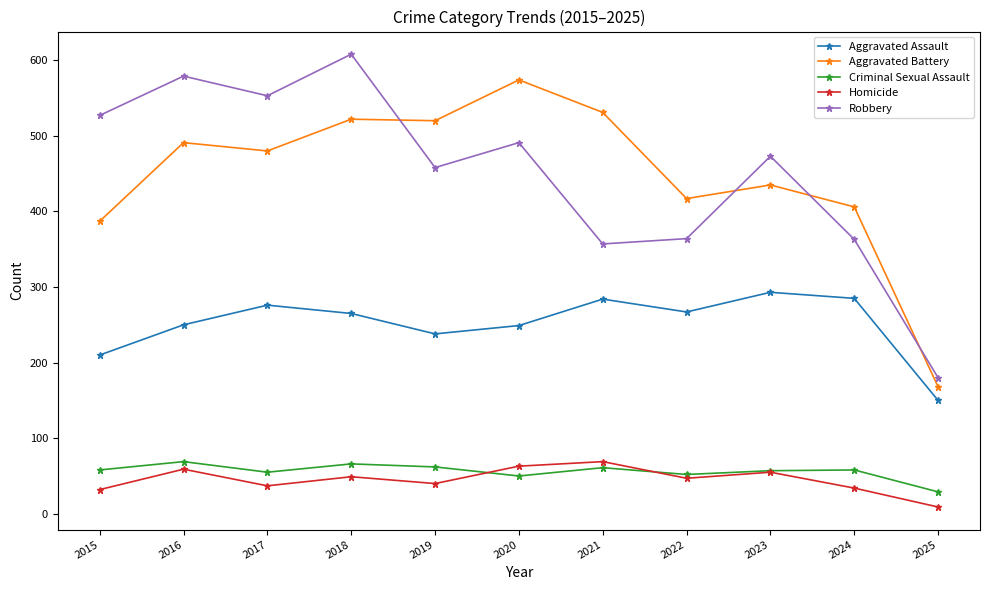

Rank the series at 2021 from highest to lowest value.

Aggravated Battery, Robbery, Aggravated Assault, Homicide, Criminal Sexual Assault